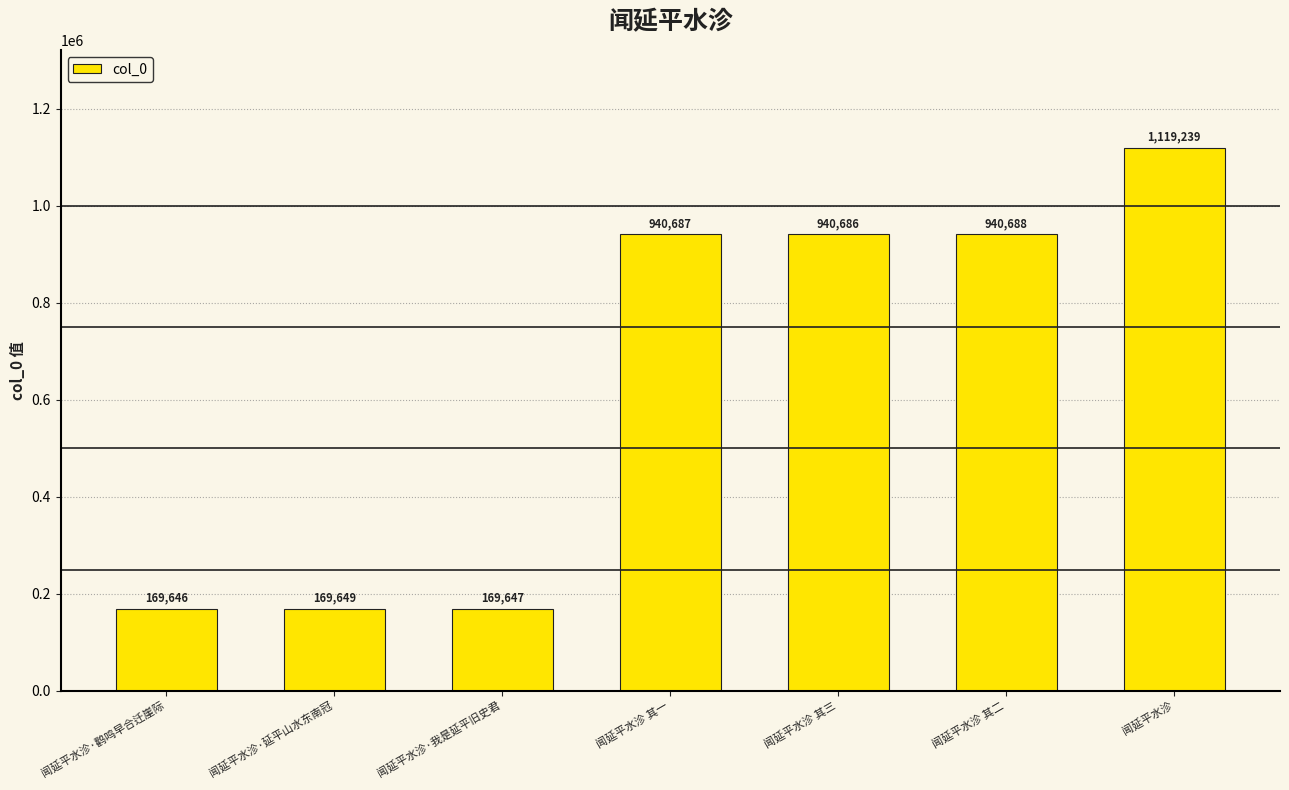

Which category has the lowest value across all series?

闻延平水沴·鹳鸣早合迁崖际